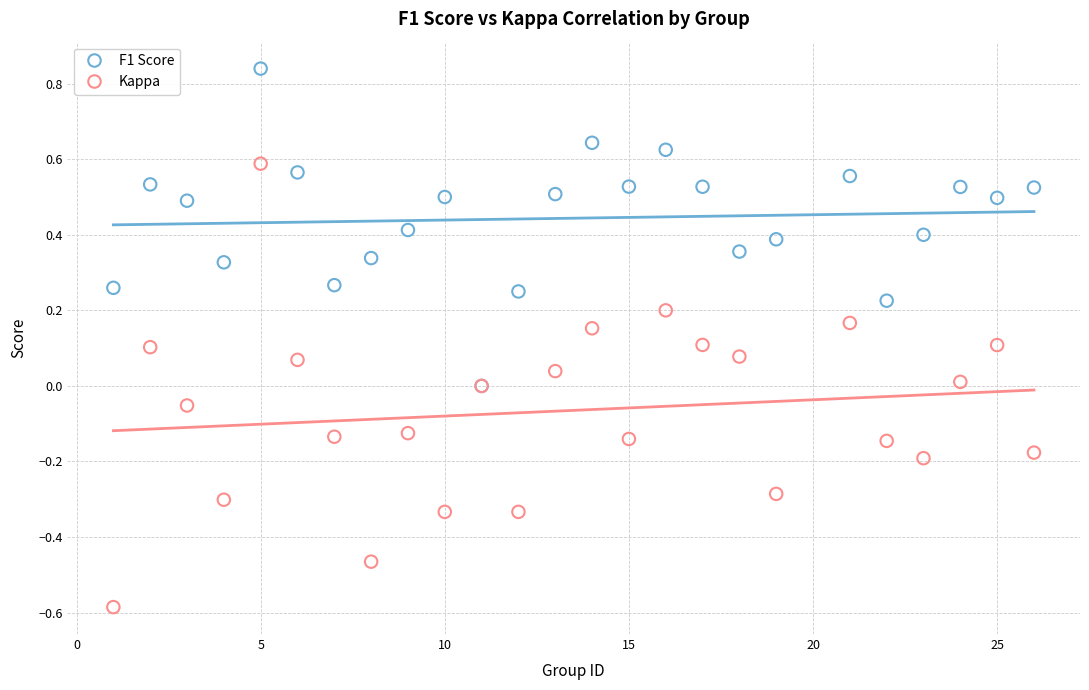

Which series reaches the minimum Y coordinate?

Kappa